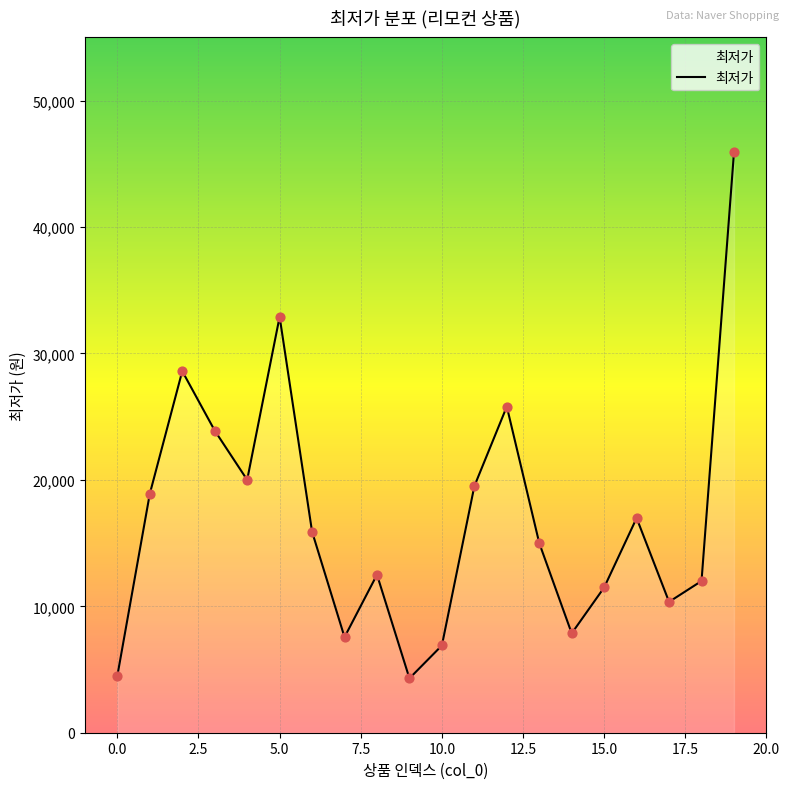

What is the greatest value displayed?

45900